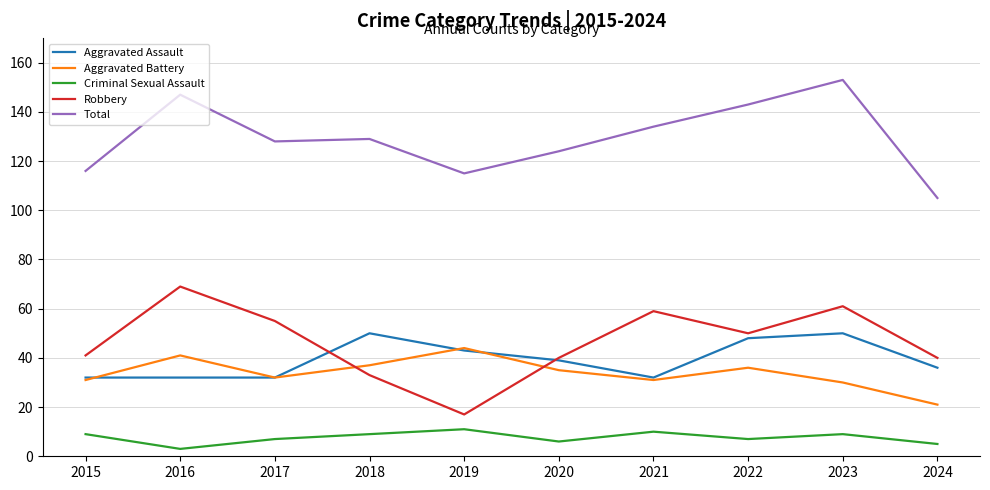

What is the maximum value shown in the chart?

153